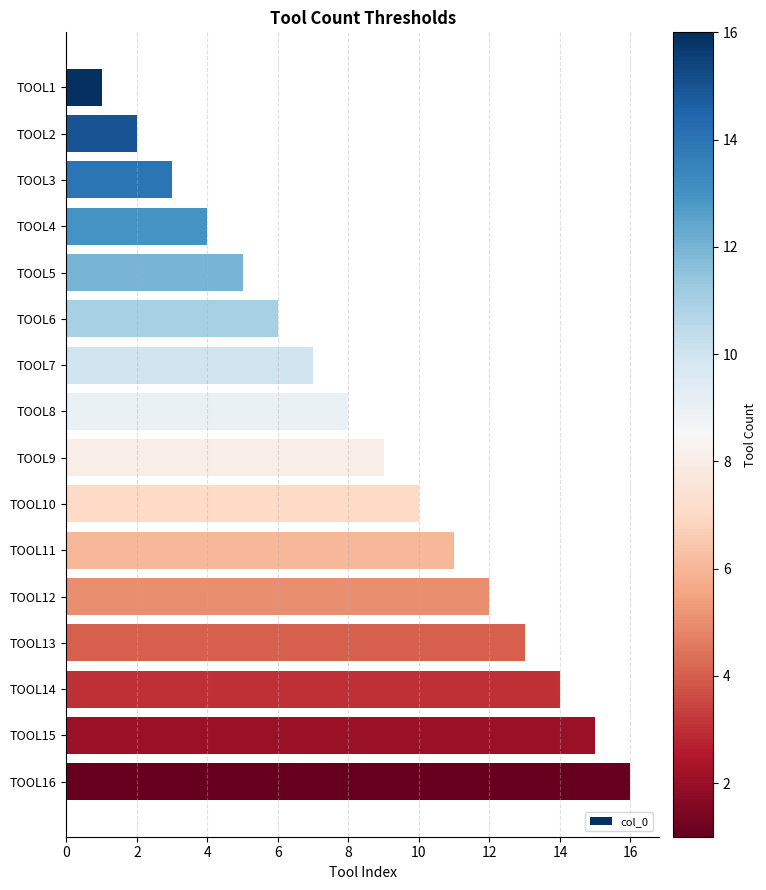

Rank the categories by value from lowest to highest.

TOOL1, TOOL2, TOOL3, TOOL4, TOOL5, TOOL6, TOOL7, TOOL8, TOOL9, TOOL10, TOOL11, TOOL12, TOOL13, TOOL14, TOOL15, TOOL16